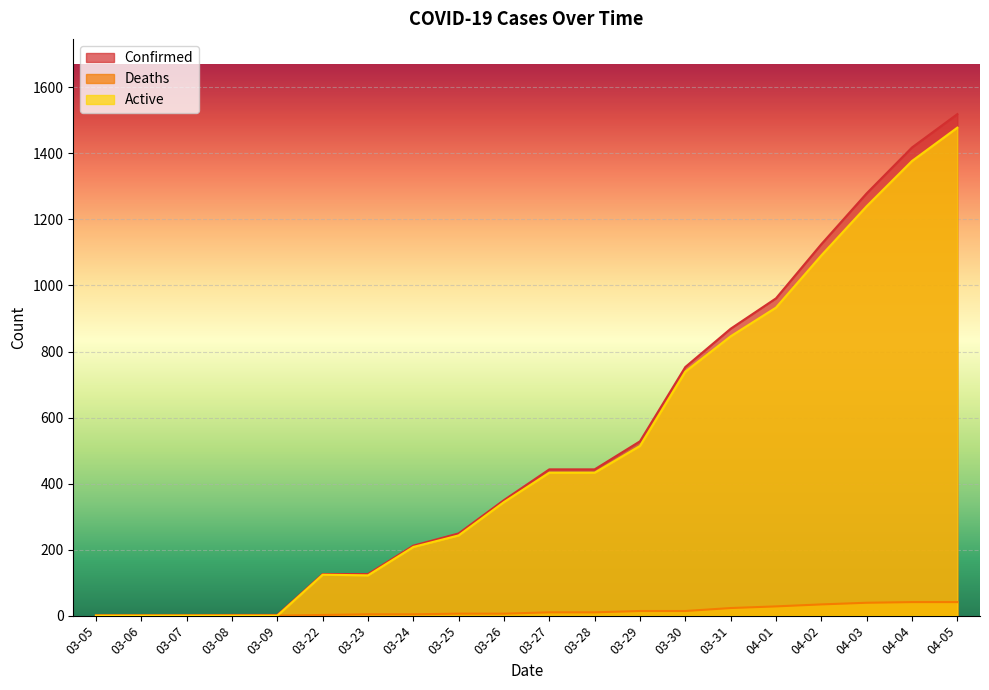

What is the value of the Confirmed point at the 6th from the left?

126